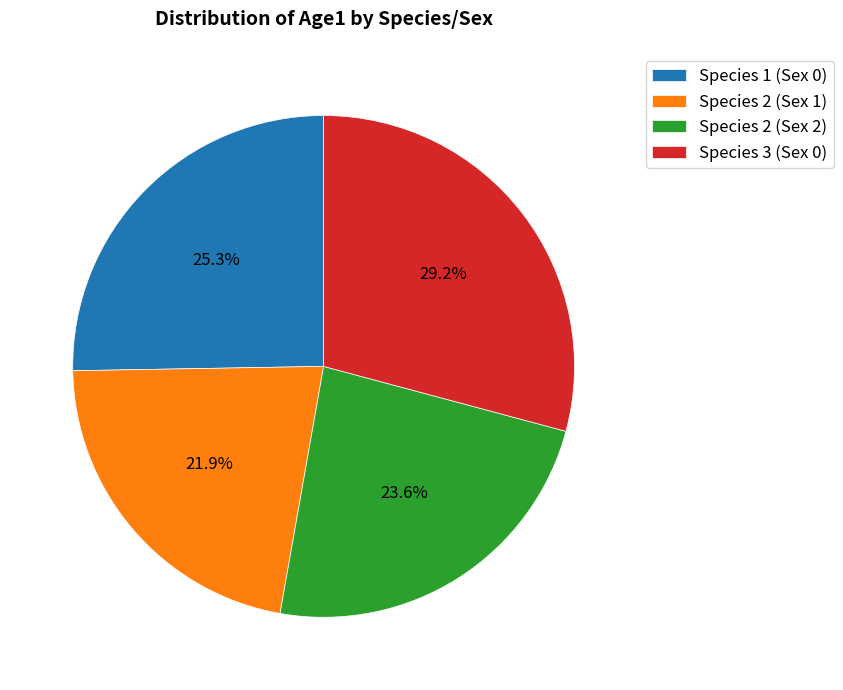

How many segments does this pie chart have?

4